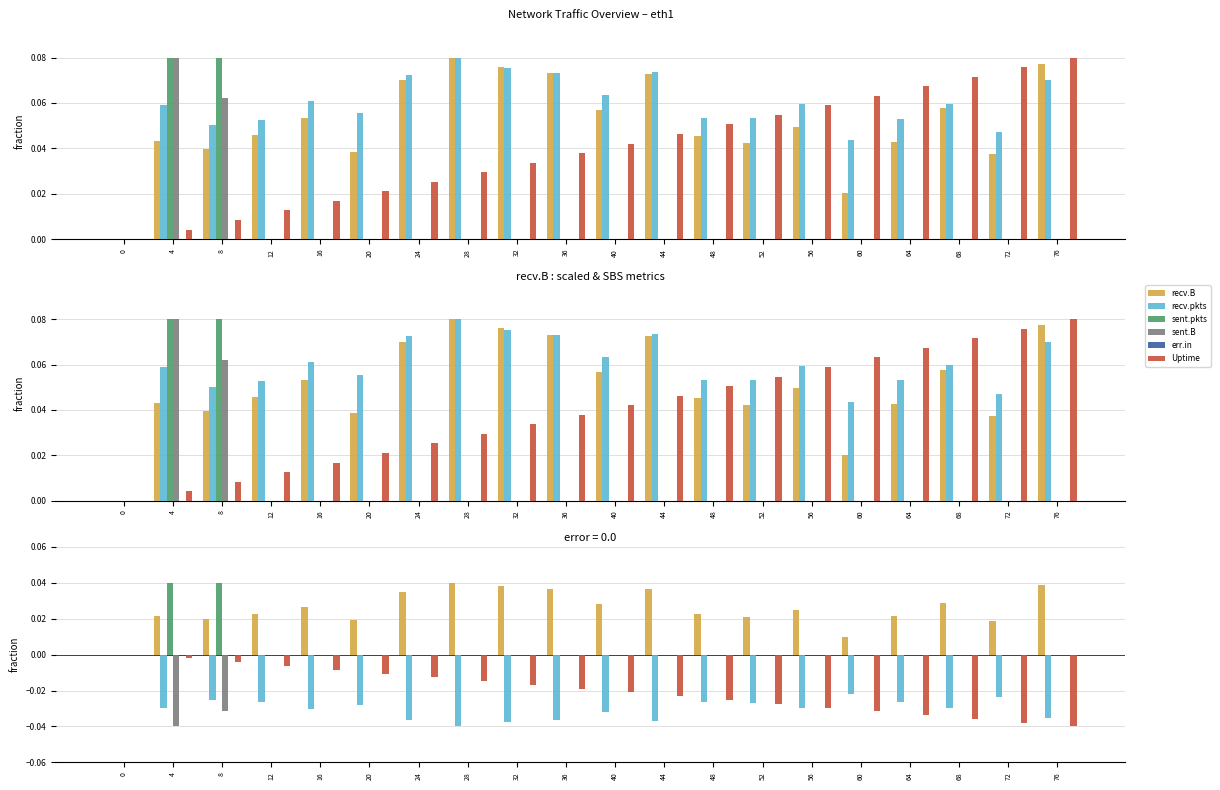

Which series has the largest total across all categories?

recv.B